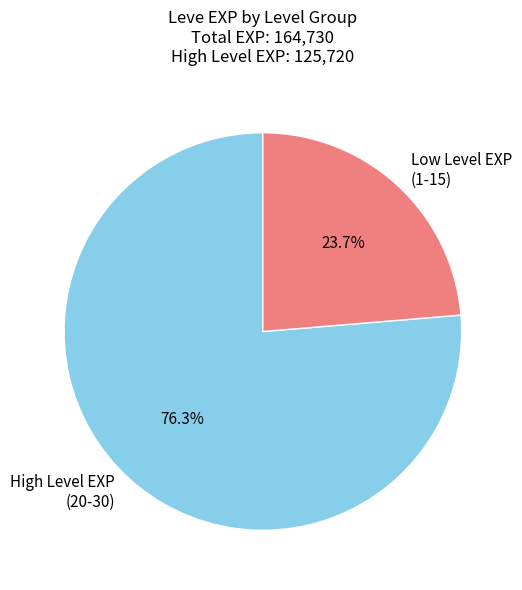

What is the largest slice in the pie chart?

High Level EXP (20-30)